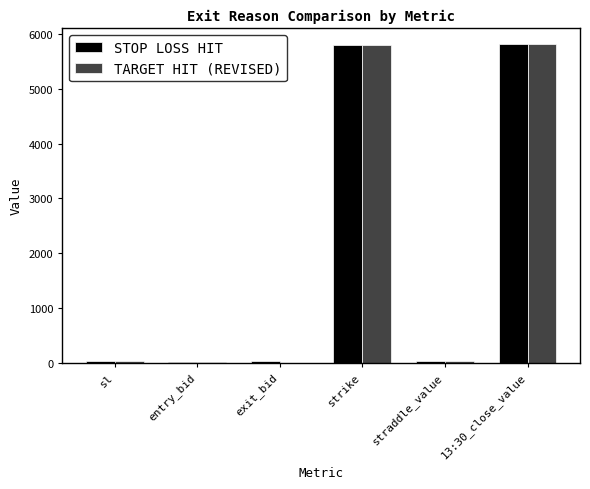

What is the average value of the STOP LOSS HIT series?

1950.5